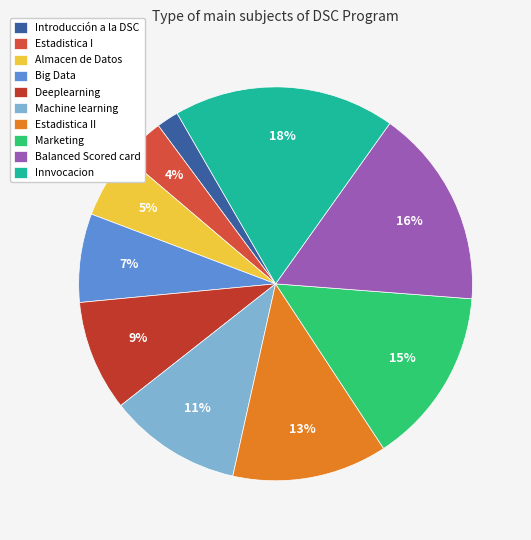

How many segments does this pie chart have?

10